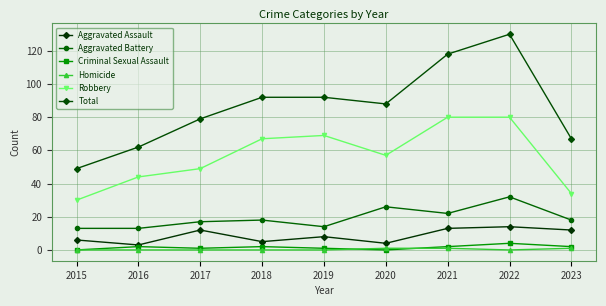

Which series changed the most between 2015 and 2022?

Total